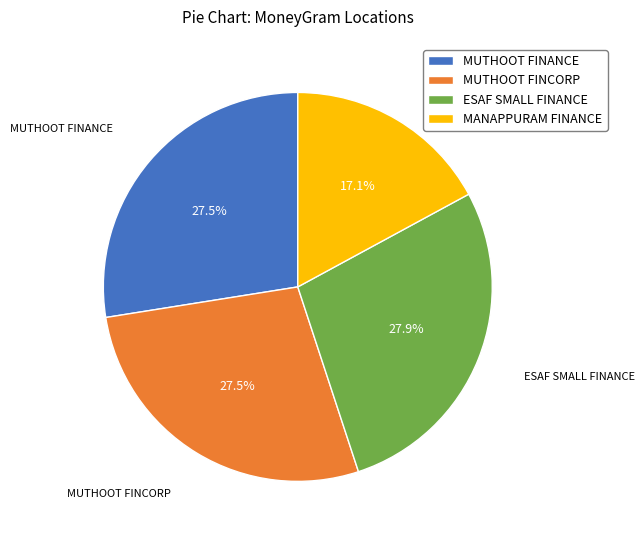

What is the ratio of the value at ESAF SMALL FINANCE to the value at MANAPPURAM FINANCE?

1.6